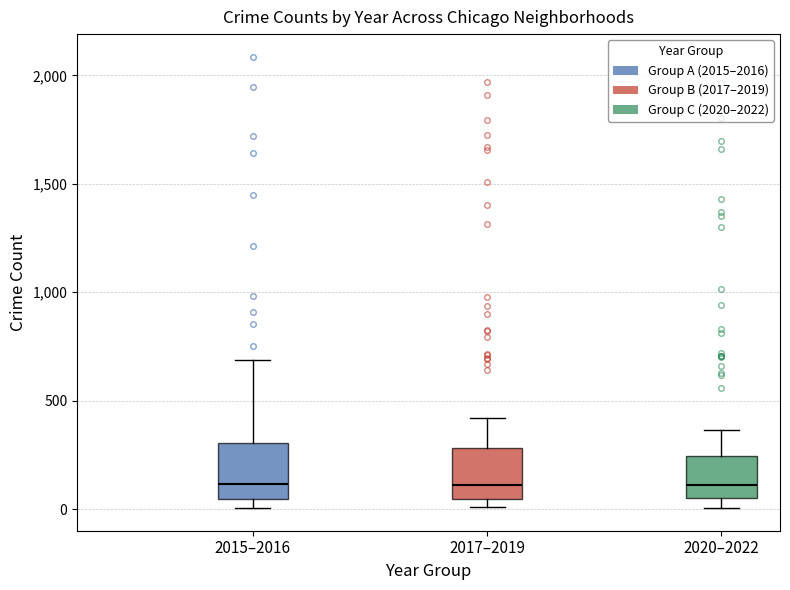

Where does the median line of the box for 2015–2016 sit on the y-axis? The values are not printed on the chart, so give them approximately, as read against the axis.

100